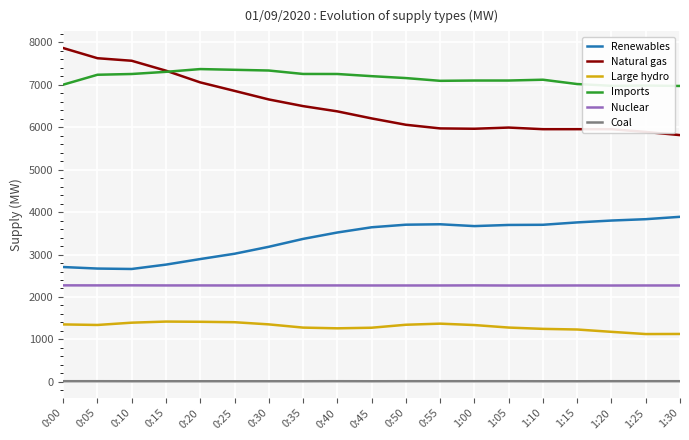

How many lines are shown in the chart?

6